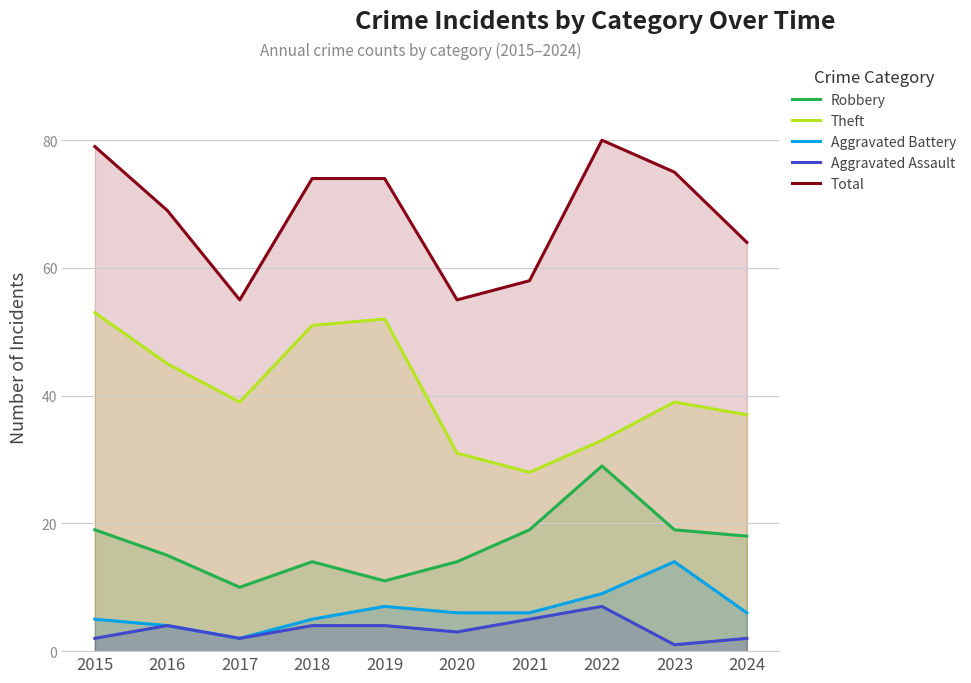

How many data points in Aggravated Battery are above 6?

3